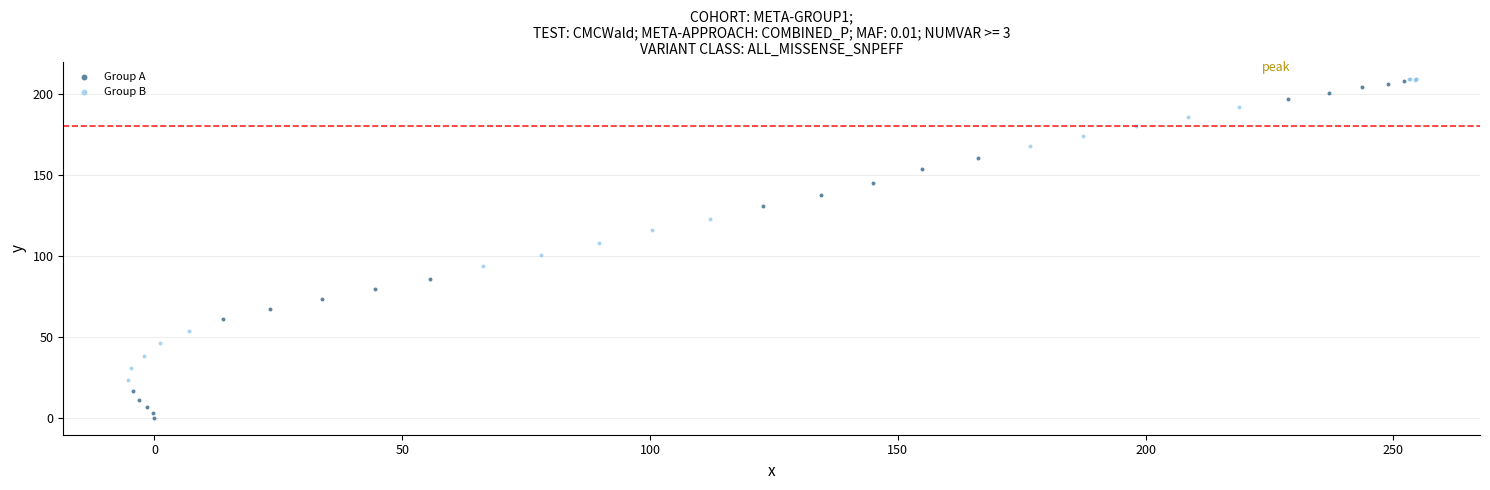

Which series has the largest Y range (max minus min)?

Group A